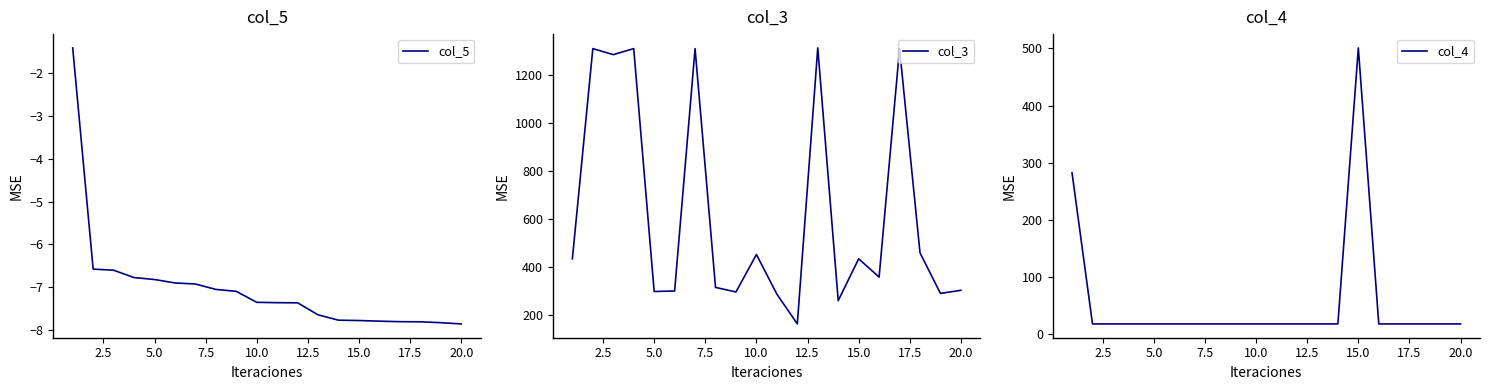

What is the maximum value for col_5?

-1.4